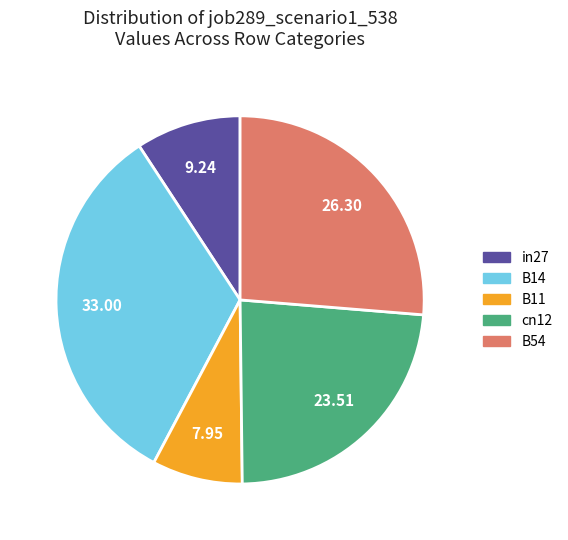

How many segments does this pie chart have?

5